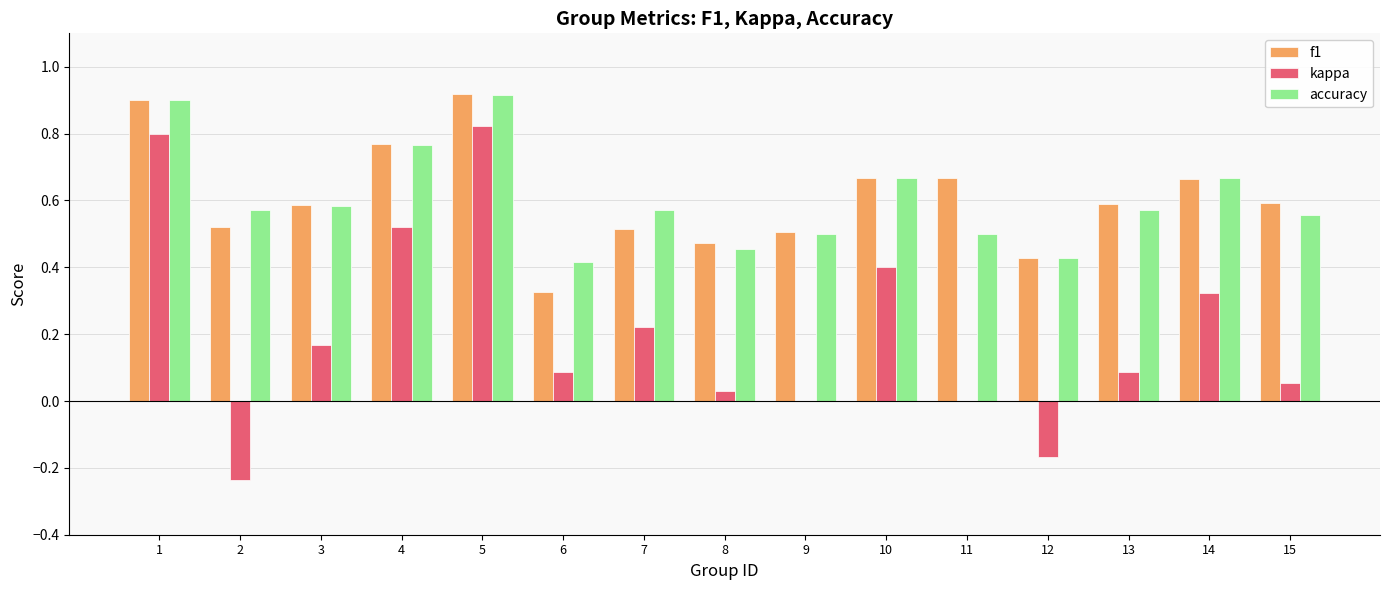

What is the sum of the accuracy values at 1 and 7?

1.5